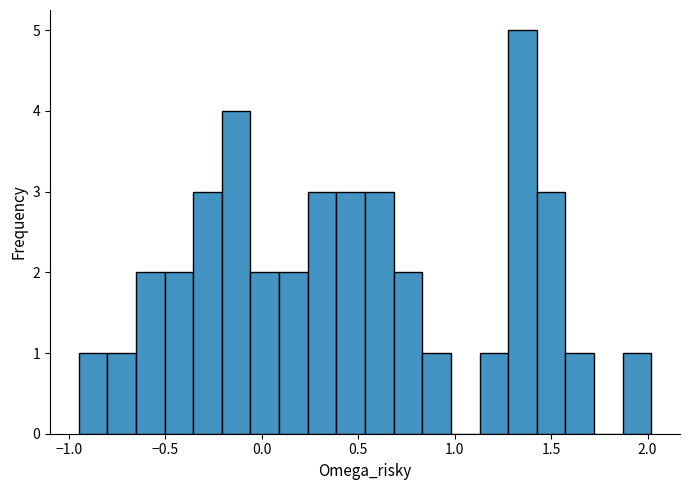

Around what value on the x-axis is the tallest bar? Give the approximate position of its centre, as read against the axis.

1.35